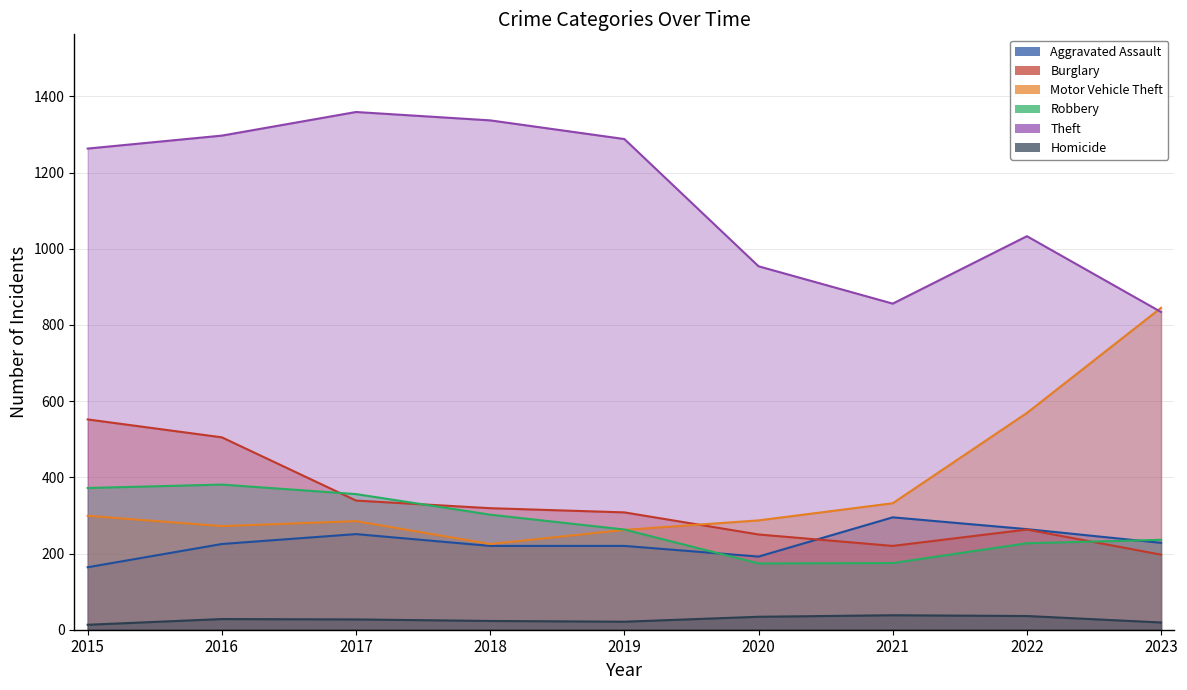

True or false: Motor Vehicle Theft has more than 0 interior local peaks.

True